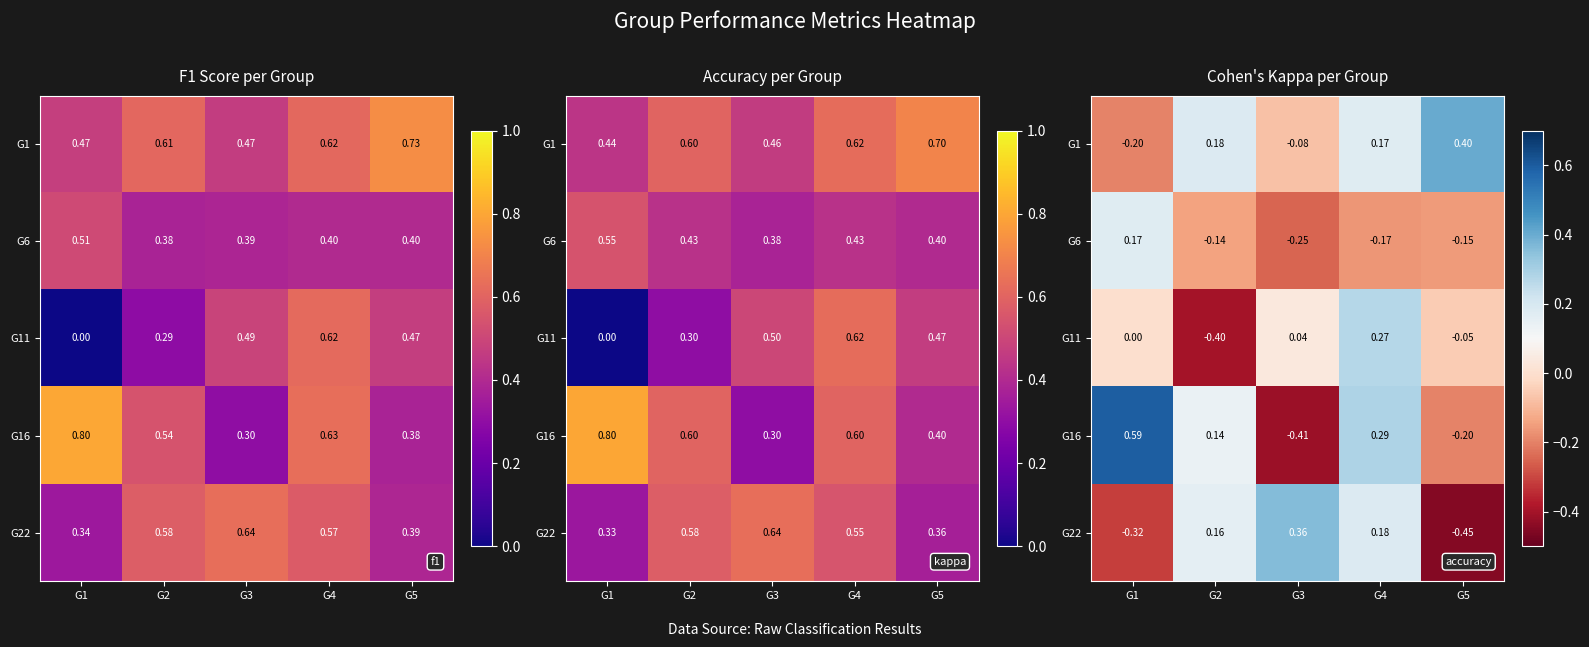

What is the minimum value for G6?

-0.2